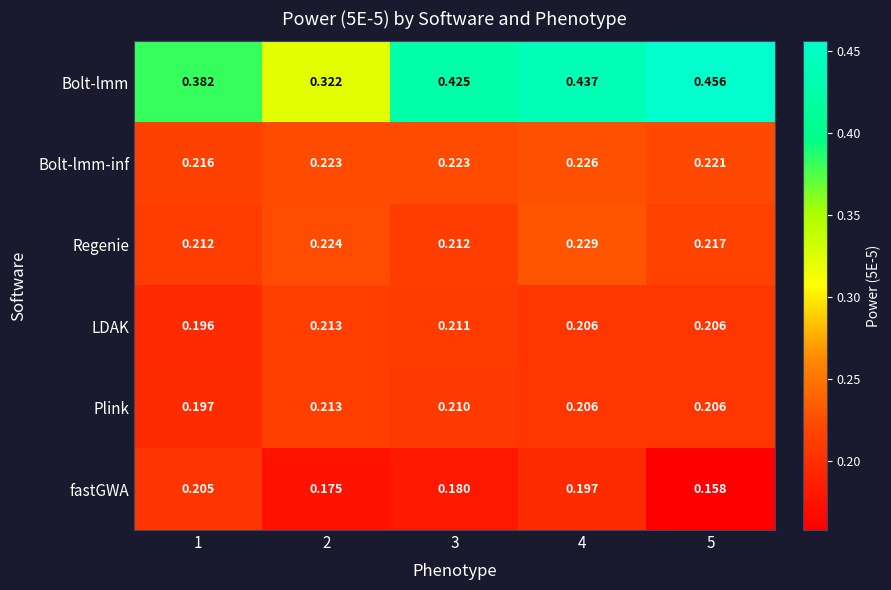

Which series has the largest total across all categories?

Bolt-lmm